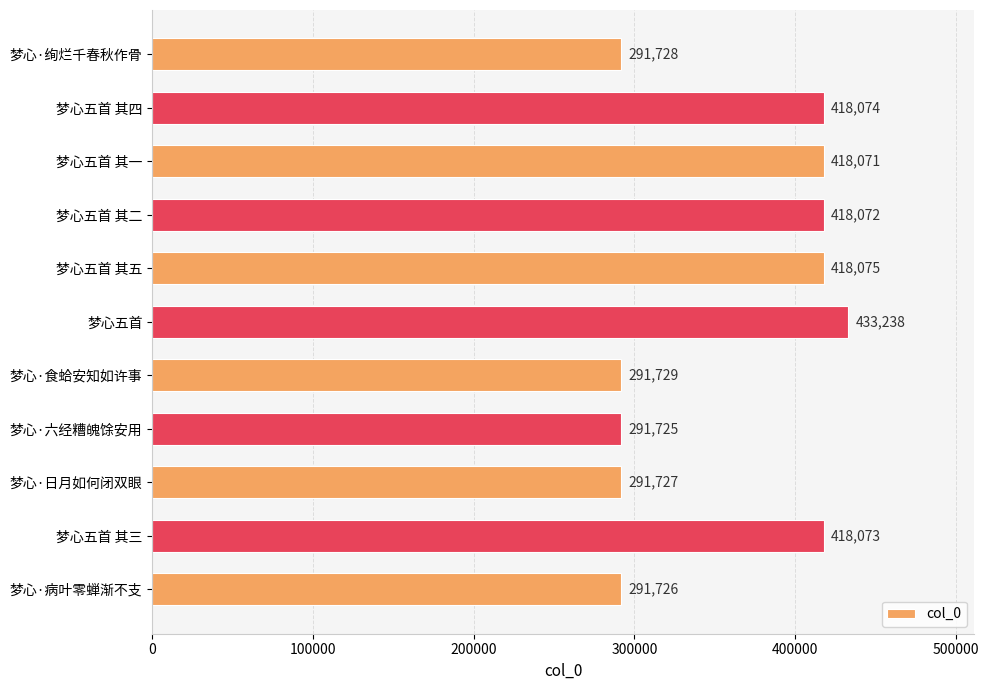

What is the average value?

362022